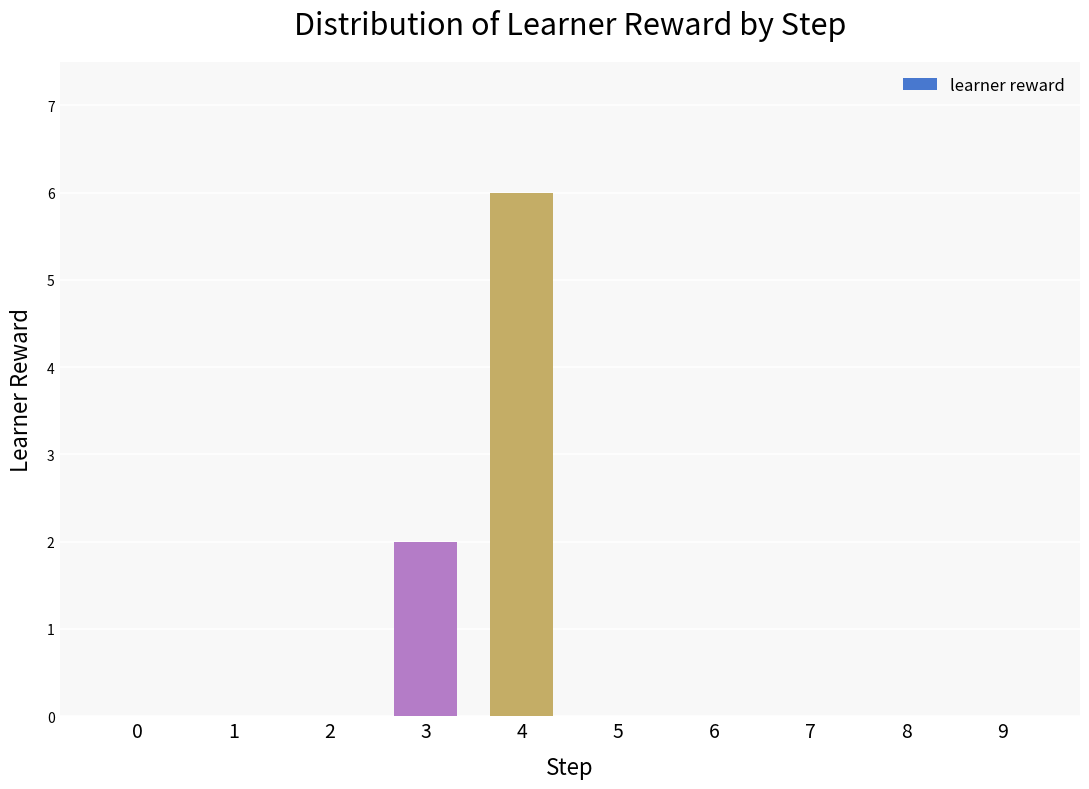

Which has a higher value, 3 or 9?

3